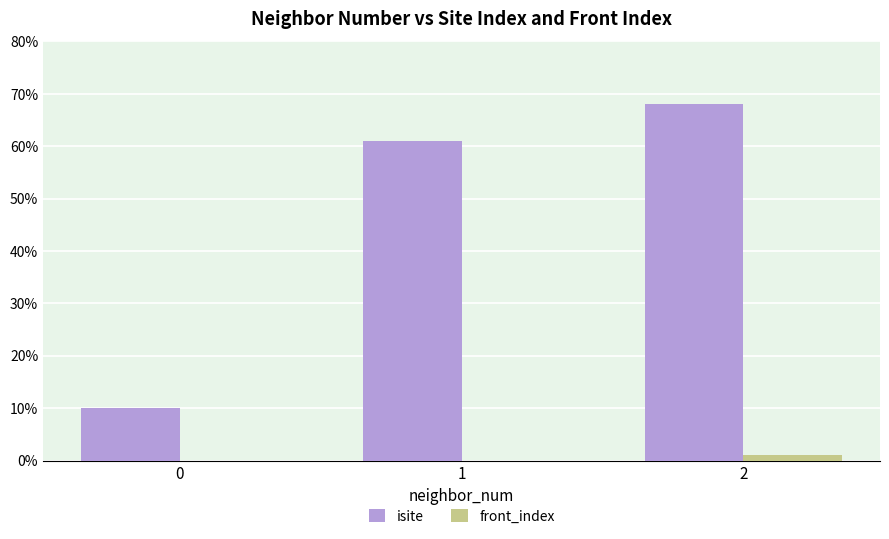

Which series changed the most between 0 and 1?

isite